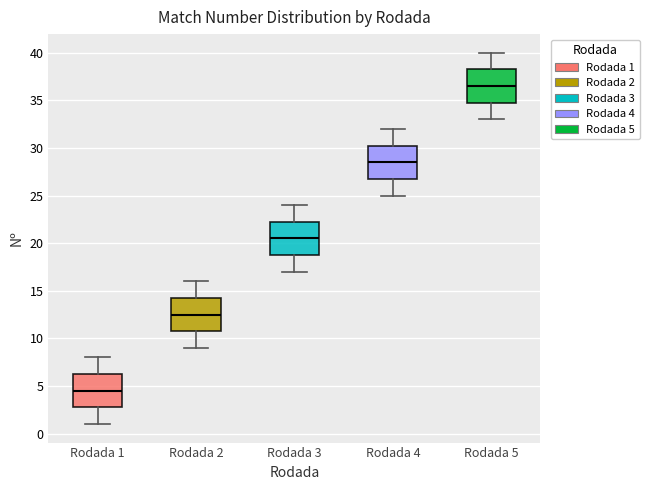

Reading left to right, read every box against the y-axis: the position of its median line, the range the box covers, and the ends of its whiskers. The values are not printed on the chart, so give them approximately, as read against the axis.

Rodada 1: median 4.5, box 3.0 to 6.5, whiskers 1.0 to 8.0
Rodada 2: median 12.5, box 11.0 to 14.5, whiskers 9.0 to 16.0
Rodada 3: median 20.5, box 19.0 to 22.5, whiskers 17.0 to 24.0
Rodada 4: median 28.5, box 27.0 to 30.5, whiskers 25.0 to 32.0
Rodada 5: median 36.5, box 35.0 to 38.5, whiskers 33.0 to 40.0